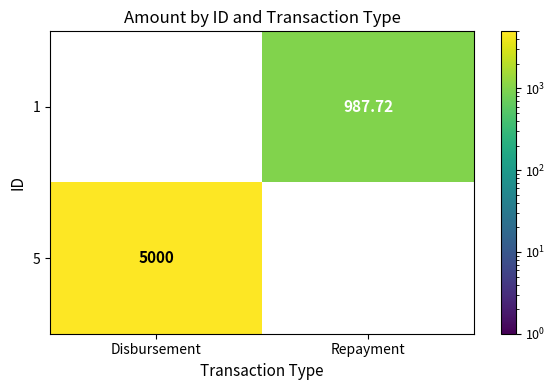

How many data points does each series have?

2